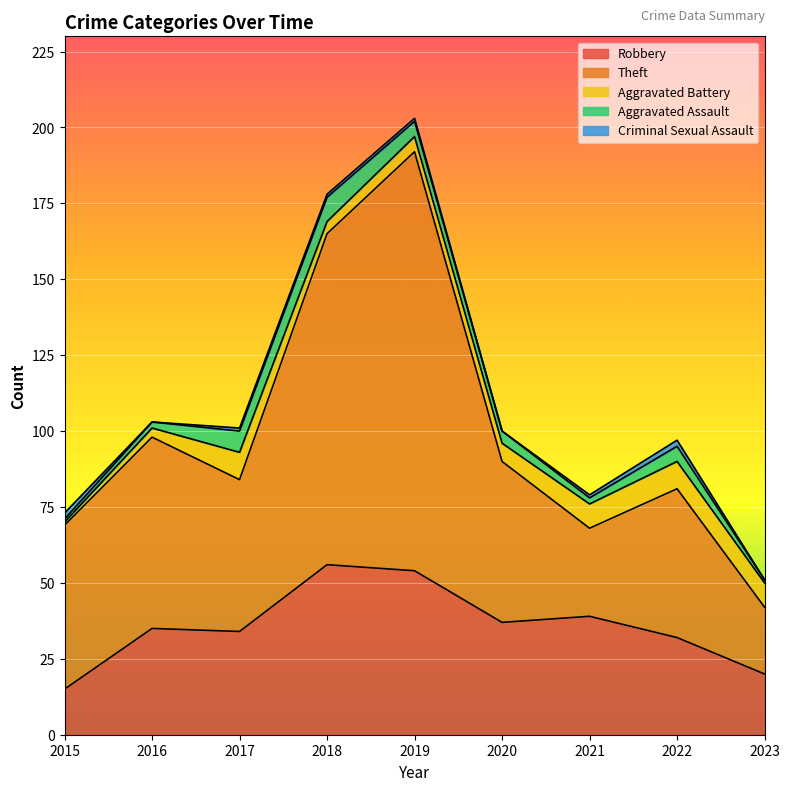

Where do Aggravated Battery and Aggravated Assault first cross each other?

2017 and 2018